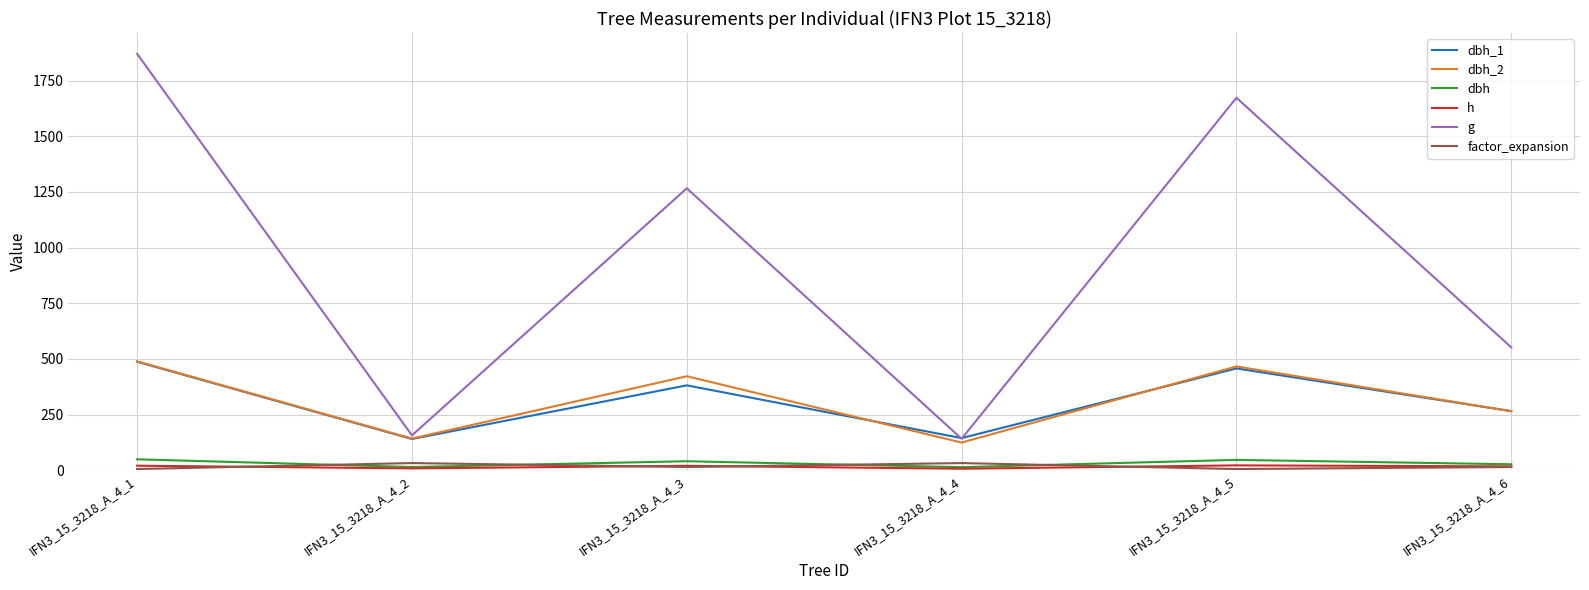

True or false: h and g cross at least once.

False